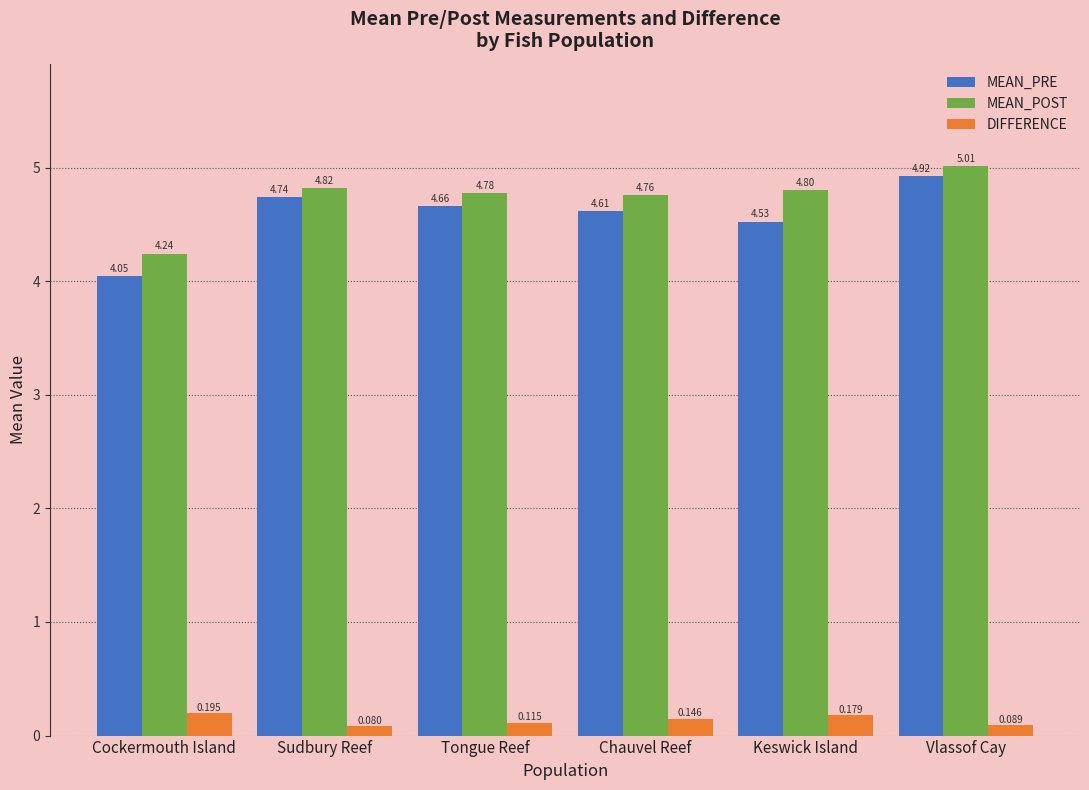

At which label is DIFFERENCE closest to 0?

Sudbury Reef